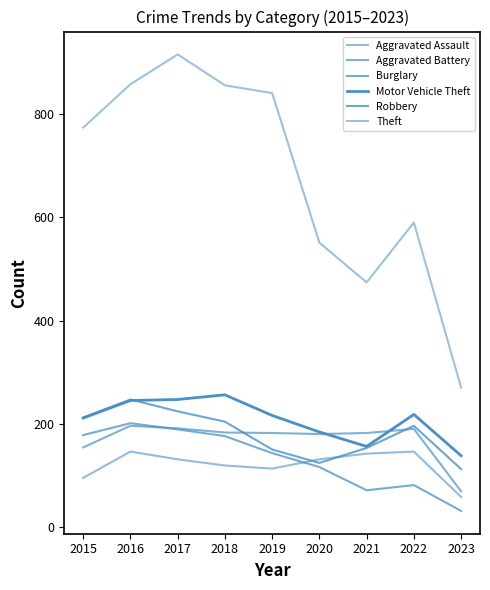

What is the approximate value of Motor Vehicle Theft at 2015, to the nearest 50?

200